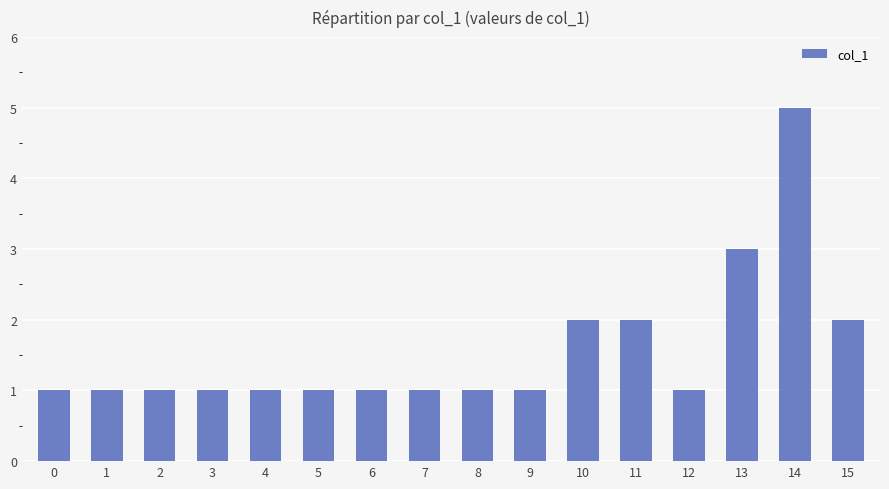

What is the greatest value displayed?

5